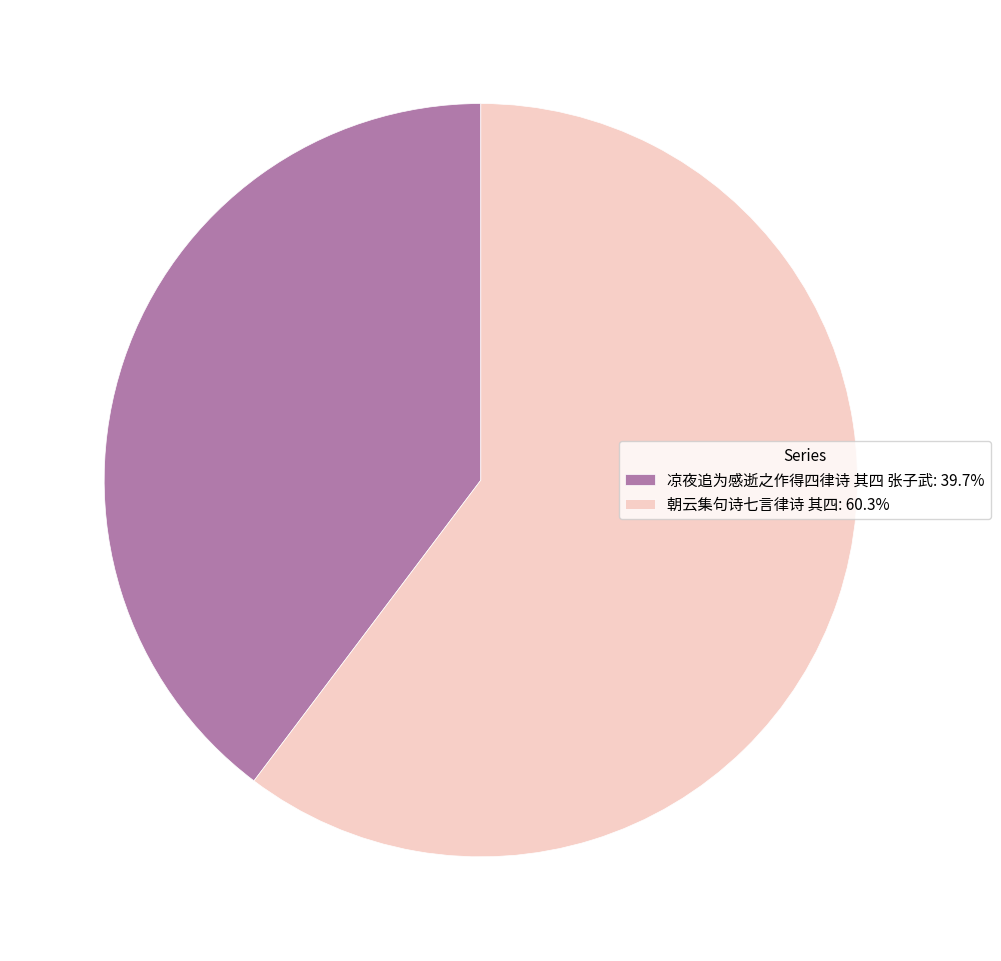

Combined, do 凉夜追为感逝之作得四律诗 其四 张子武: 39.7% and 朝云集句诗七言律诗 其四: 60.3% account for over 50%?

Yes